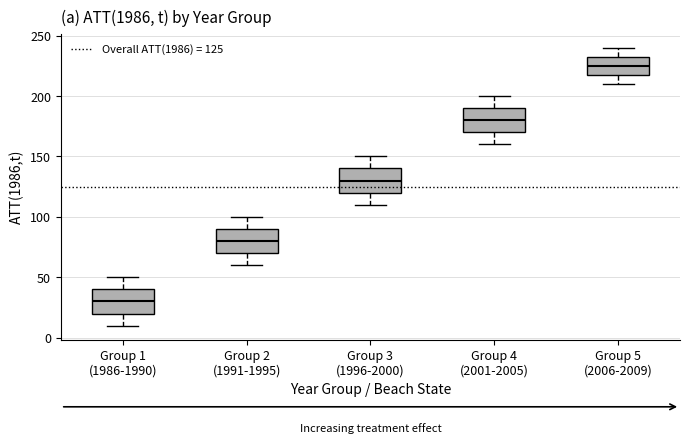

Reading left to right, read every box against the y-axis: the position of its median line, the range the box covers, and the ends of its whiskers. The values are not printed on the chart, so give them approximately, as read against the axis.

Group 1 (1986-1990): median 30, box 20 to 40, whiskers 10 to 50
Group 2 (1991-1995): median 80, box 70 to 90, whiskers 60 to 100
Group 3 (1996-2000): median 130, box 120 to 140, whiskers 110 to 150
Group 4 (2001-2005): median 180, box 170 to 190, whiskers 160 to 200
Group 5 (2006-2009): median 225, box 220 to 235, whiskers 210 to 240